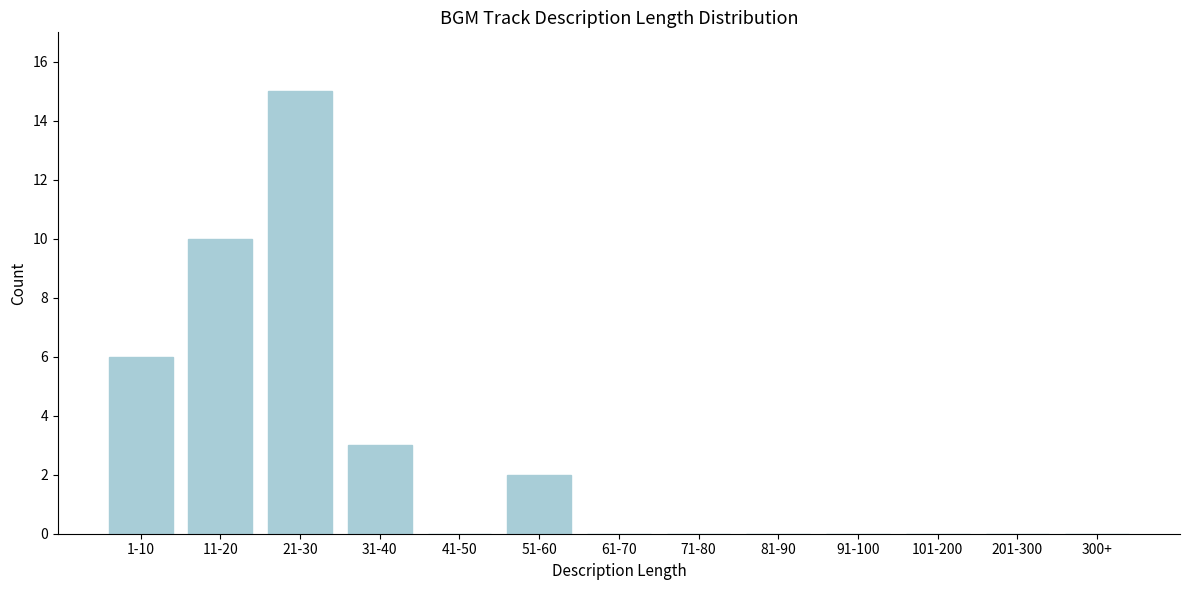

Reading left to right, extract all data points from this chart.

1-10=6	11-20=10	21-30=15	31-40=3	41-50=0	51-60=2	61-70=0	71-80=0	81-90=0	91-100=0	101-200=0	201-300=0	300+=0